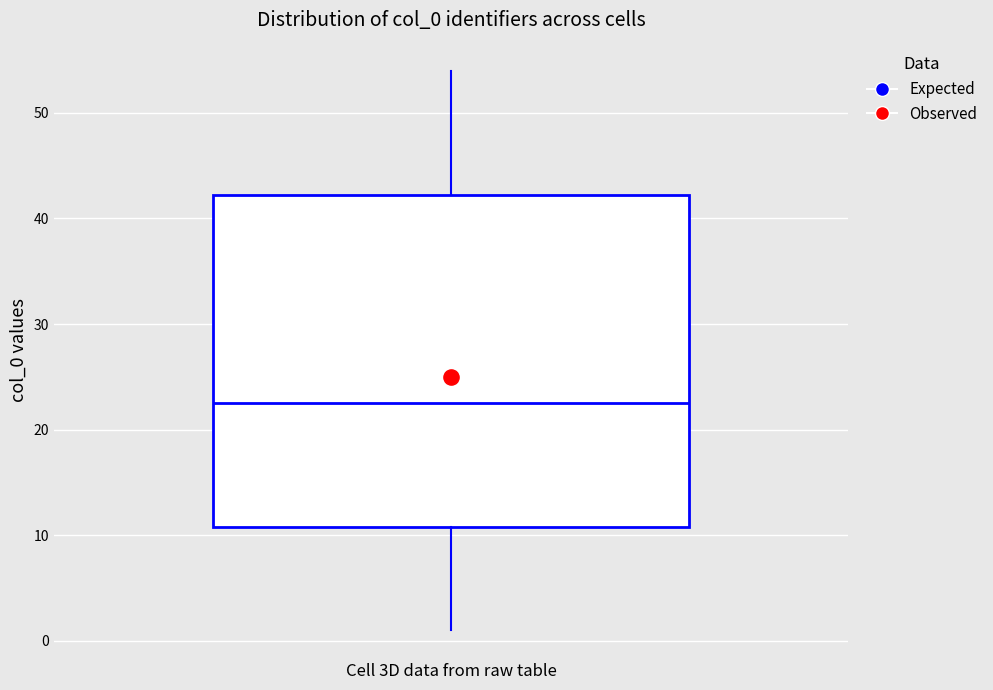

Read this box plot against the y-axis: the position of the median line, the range covered by the box, and the ends of both whiskers. The values are not printed on the chart, so give them approximately, as read against the axis.

median 23, box 11 to 42, whiskers 1 to 54